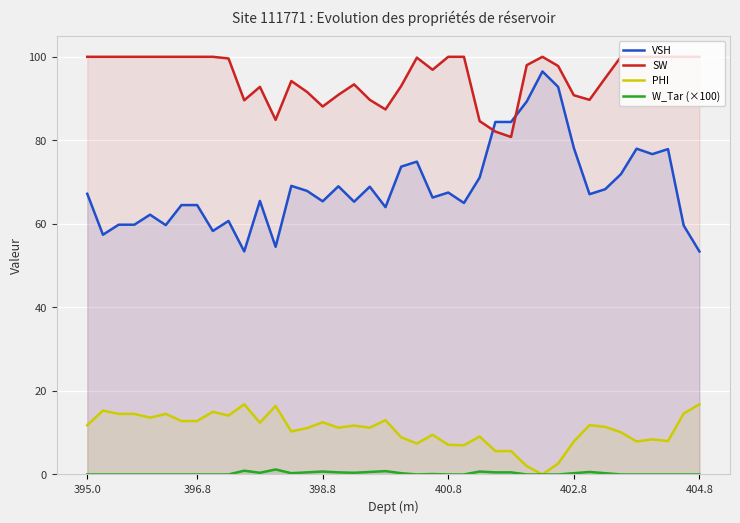

What is the difference between the highest and lowest values at 400.8?

100.0